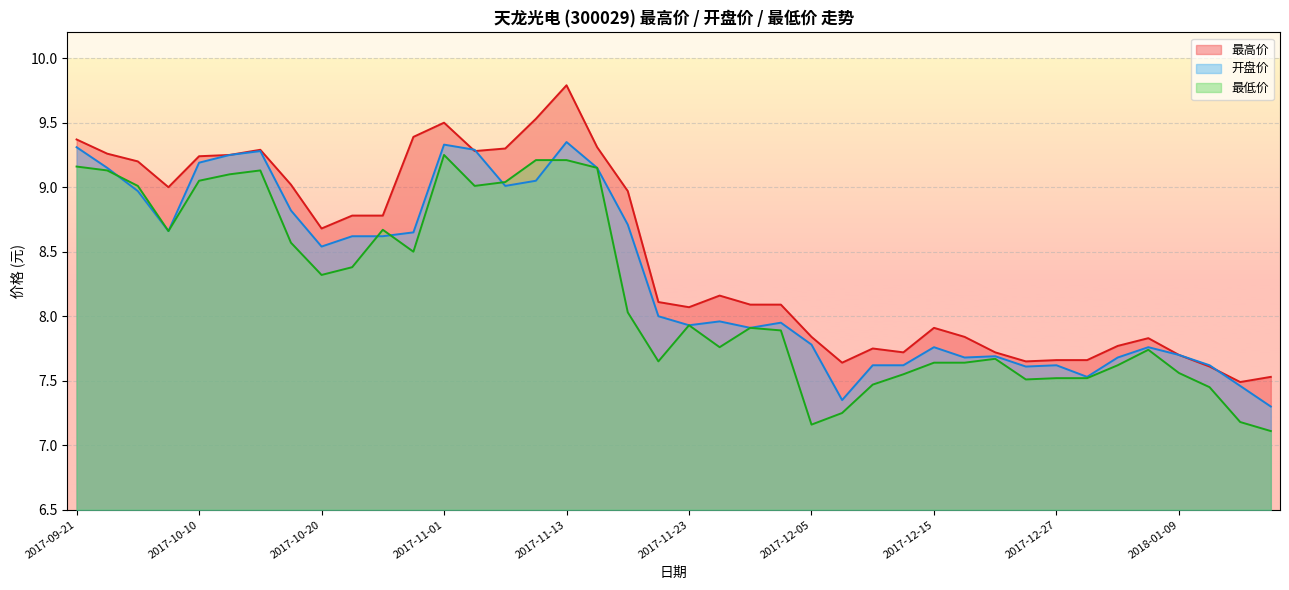

Reading left to right, list all the values displayed in this chart.

最高价: 9.4	9.3	9.2	9.0	9.2	9.2	9.3	9.0	8.7	8.8	8.8	9.4	9.5	9.3	9.3	9.5	9.8	9.3	9.0	8.1	8.1	8.2	8.1	8.1	7.8	7.6	7.8	7.7	7.9	7.8	7.7	7.7	7.7	7.7	7.8	7.8	7.7	7.6	7.5	7.5
开盘价: 9.3	9.2	9.0	8.7	9.2	9.2	9.3	8.8	8.5	8.6	8.6	8.7	9.3	9.3	9.0	9.1	9.3	9.2	8.7	8.0	7.9	8.0	7.9	8.0	7.8	7.3	7.6	7.6	7.8	7.7	7.7	7.6	7.6	7.5	7.7	7.8	7.7	7.6	7.5	7.3
最低价: 9.2	9.1	9.0	8.7	9.1	9.1	9.1	8.6	8.3	8.4	8.7	8.5	9.2	9.0	9.0	9.2	9.2	9.2	8.0	7.7	7.9	7.8	7.9	7.9	7.2	7.2	7.5	7.5	7.6	7.6	7.7	7.5	7.5	7.5	7.6	7.7	7.6	7.5	7.2	7.1